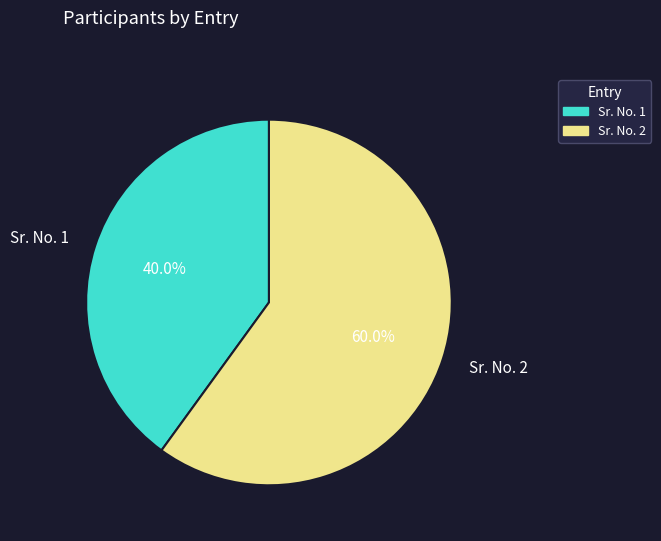

Is it true that Sr. No. 1 is 27% of the pie?

False